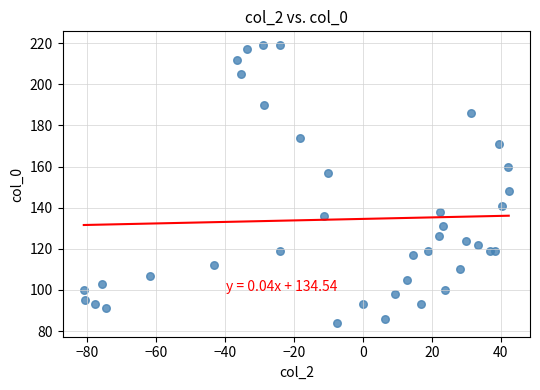

What Y value in the scatter plot is closest to 151?

148